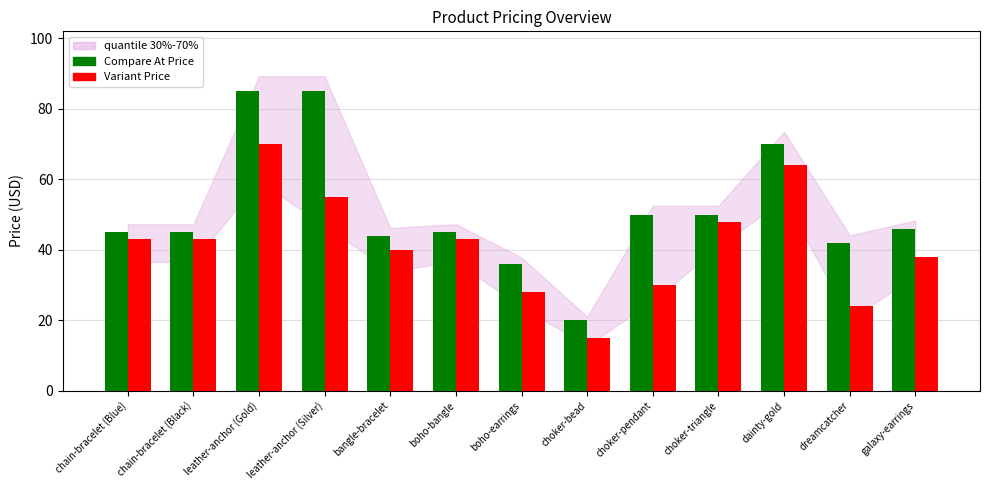

How many data points does each series have?

13